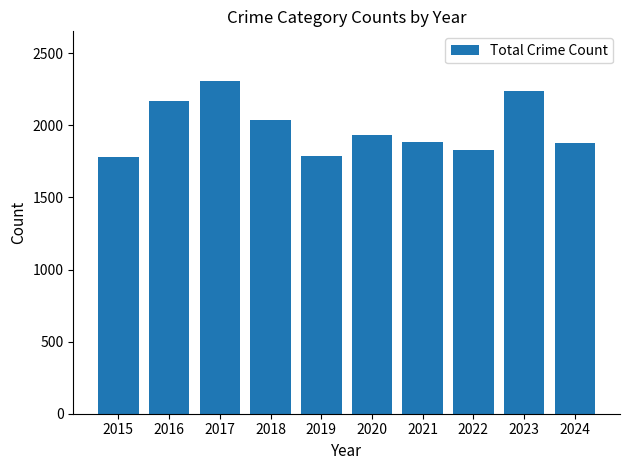

What is the value of the 10th bar from the left?

1877